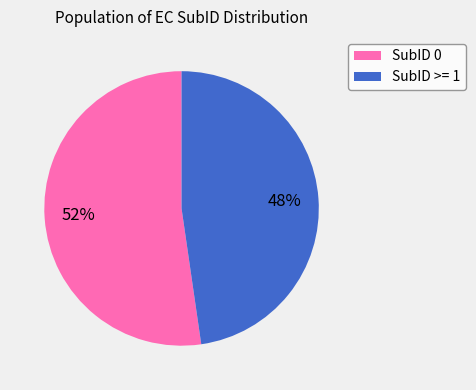

Does any single category account for the majority?

Yes